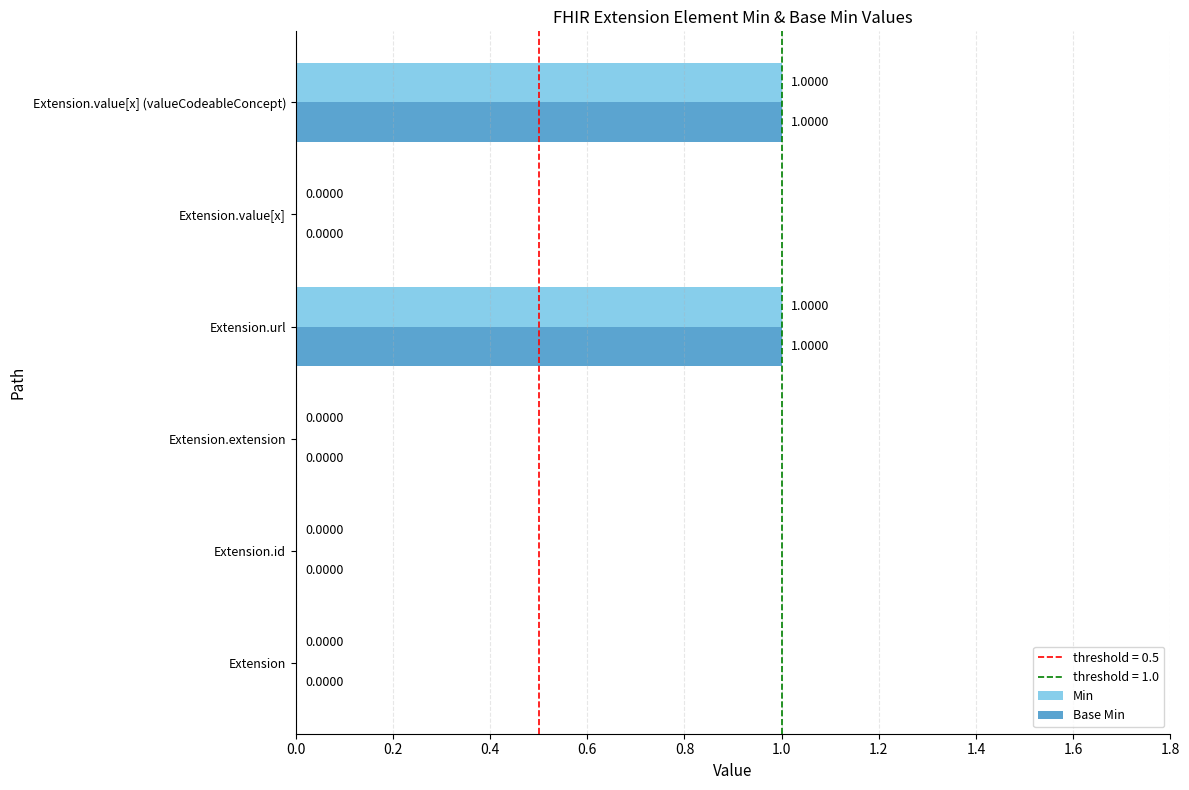

How many values in the Base Min series exceed 0?

2